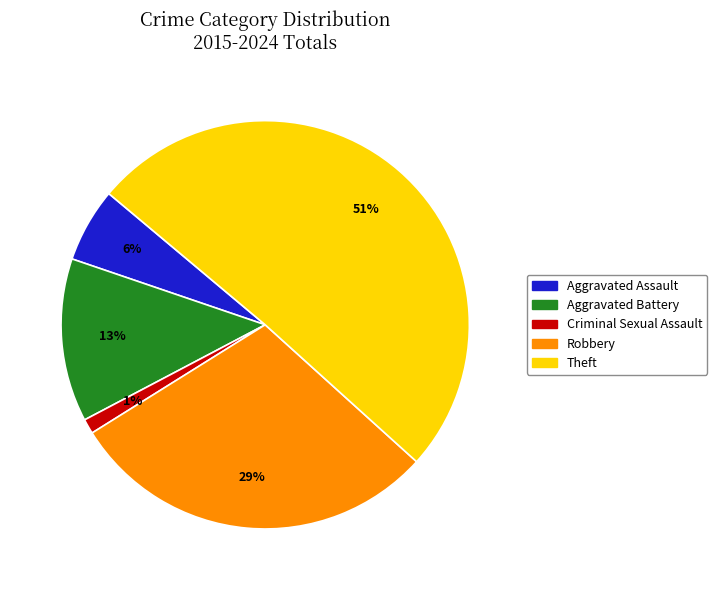

Is it true that Theft is 61% of the pie?

False